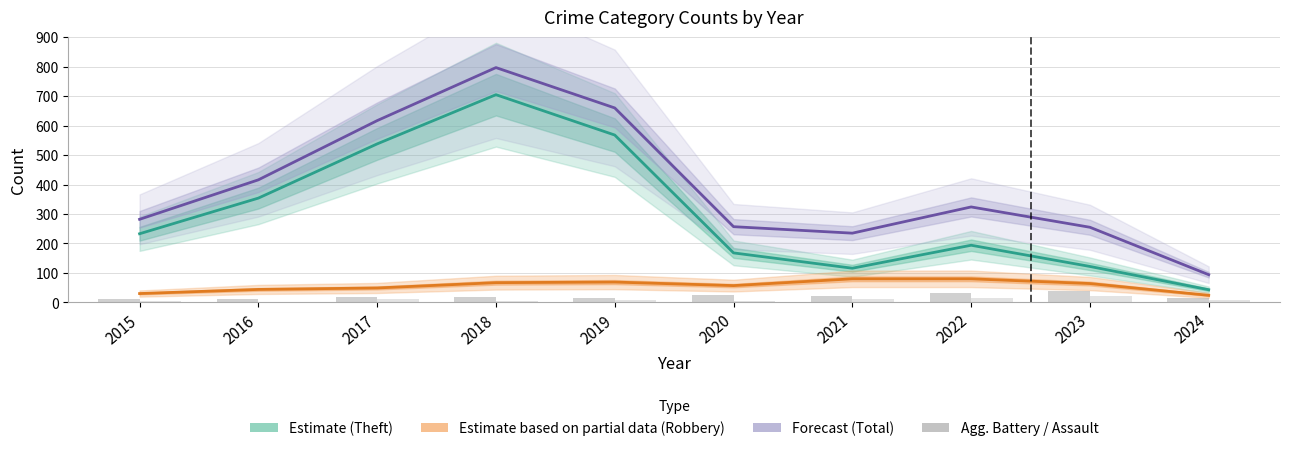

At how many categories does at least one series exceed 752?

1